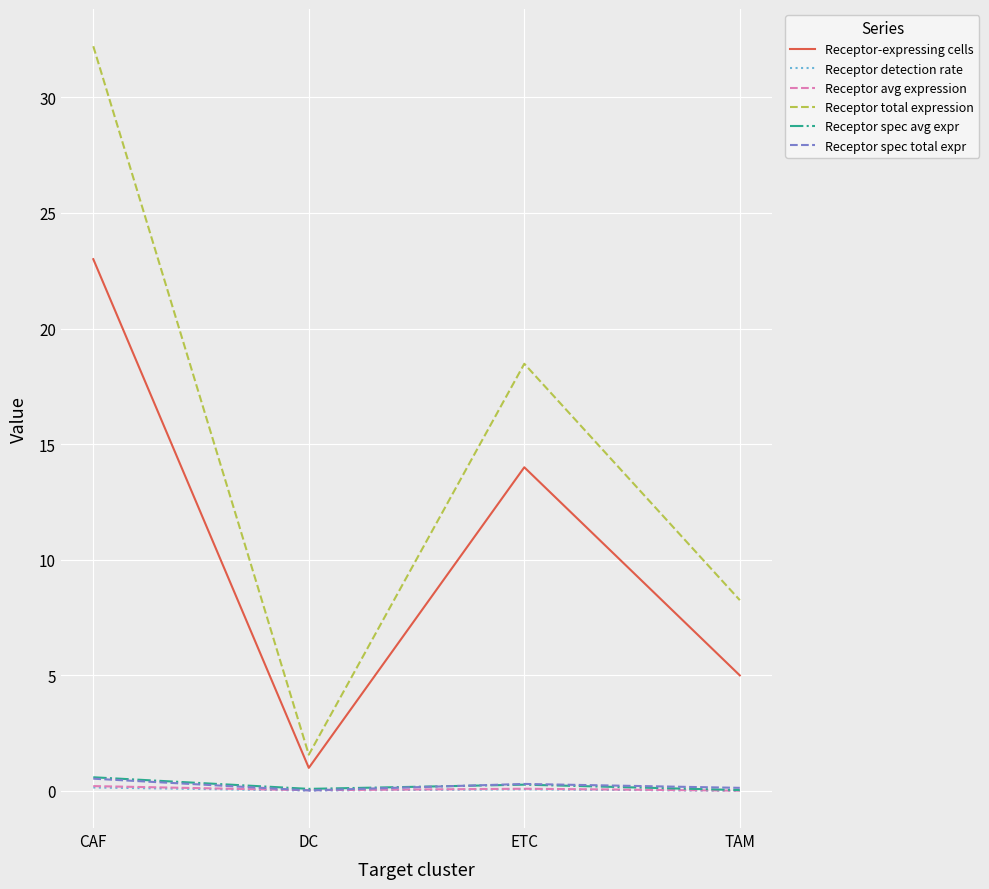

Rank the categories by Receptor total expression value from highest to lowest.

CAF, ETC, TAM, DC